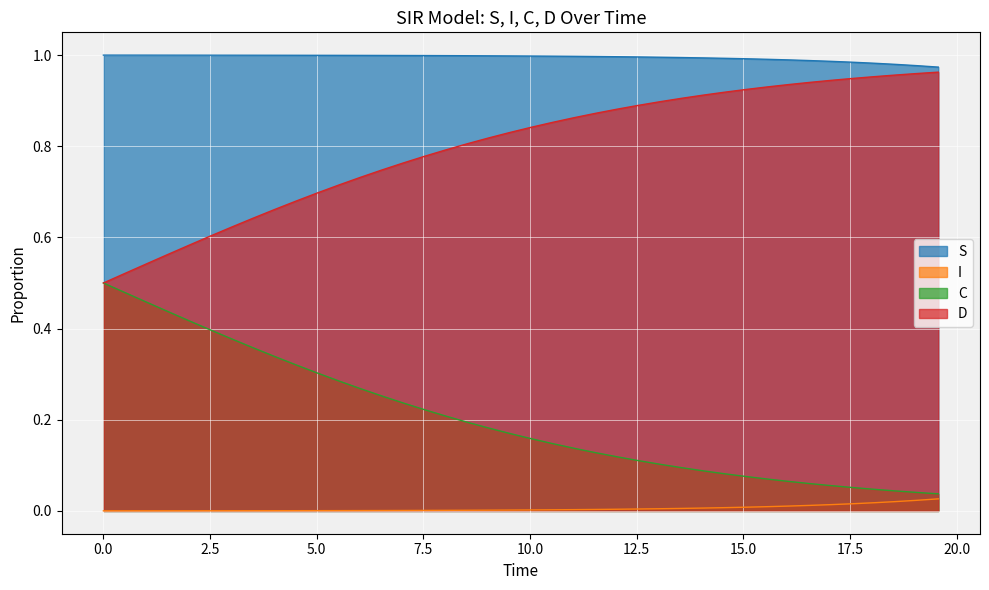

True or false: C and S cross at least once.

False